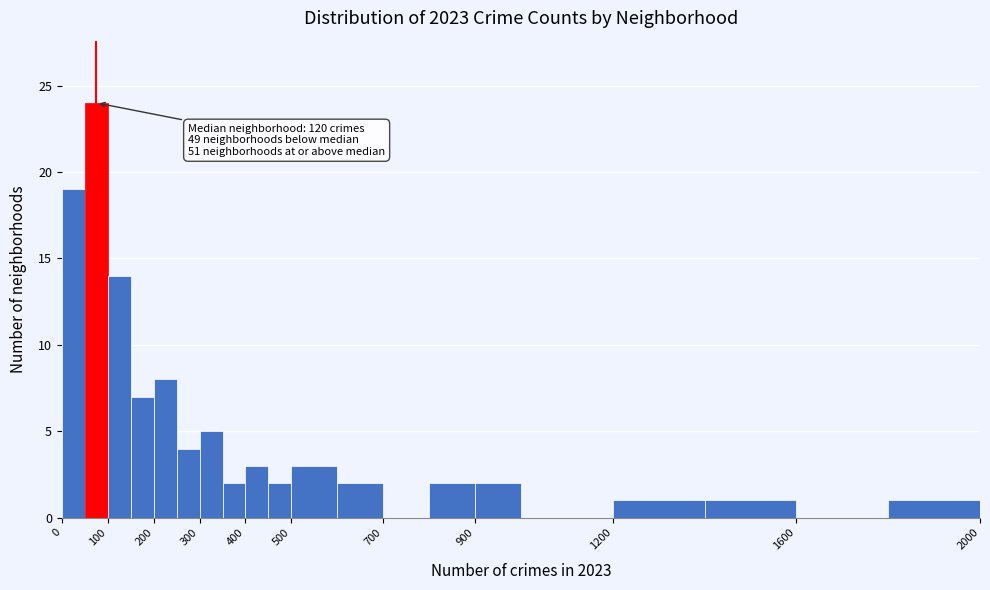

Over which range of the x-axis is the bar tallest?

50 to 100